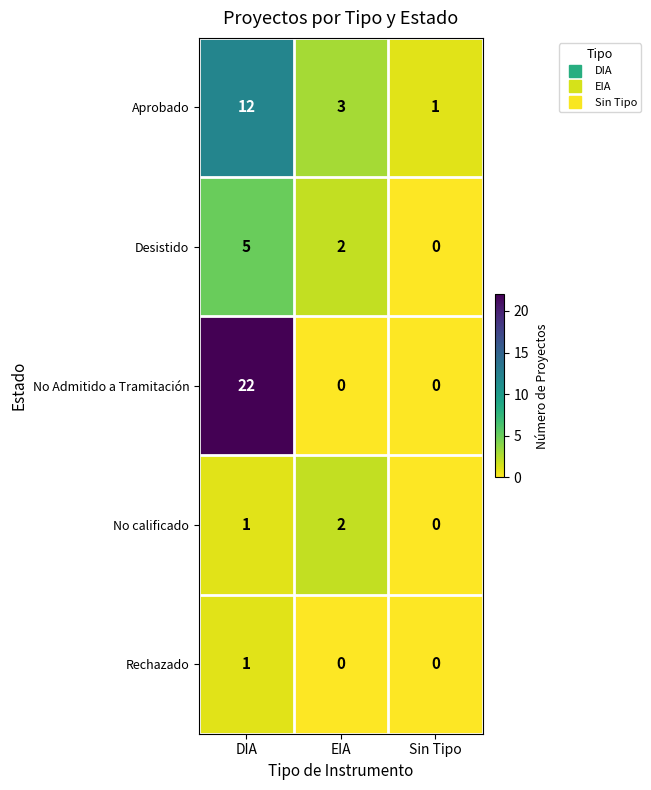

Rank the categories by Desistido value from highest to lowest.

DIA, EIA, Sin Tipo